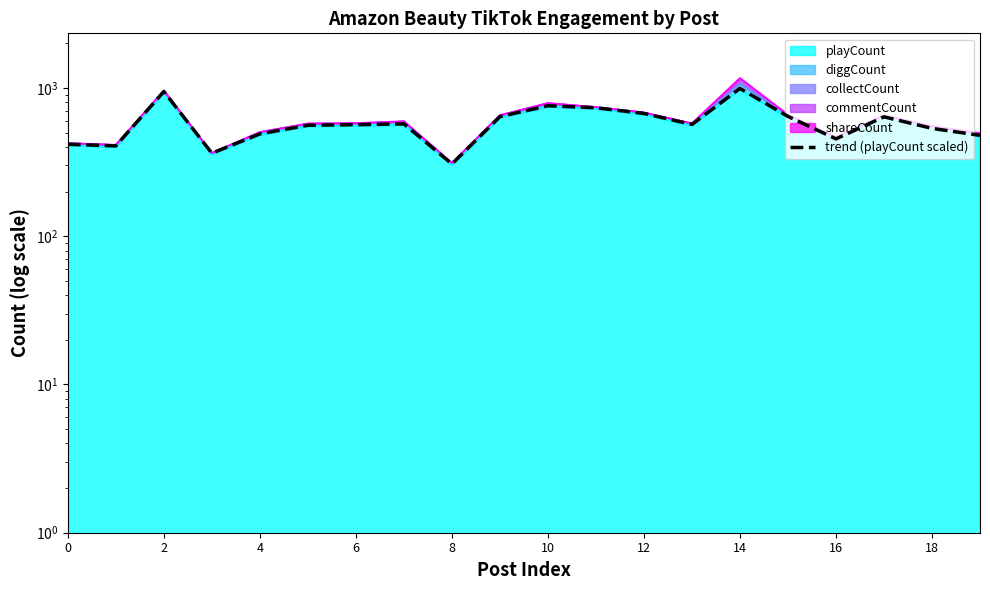

How many interior local valleys (lower than both neighbors) does the data have?

5